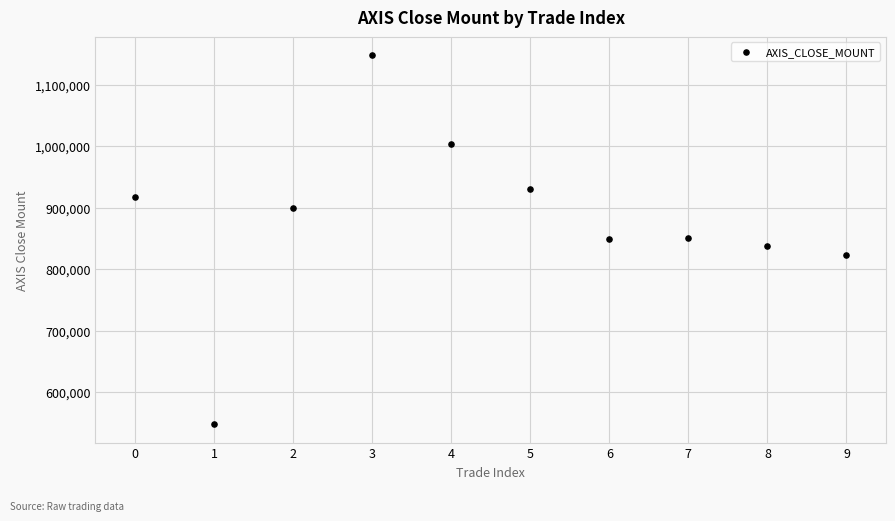

What is the average Y value?

880660